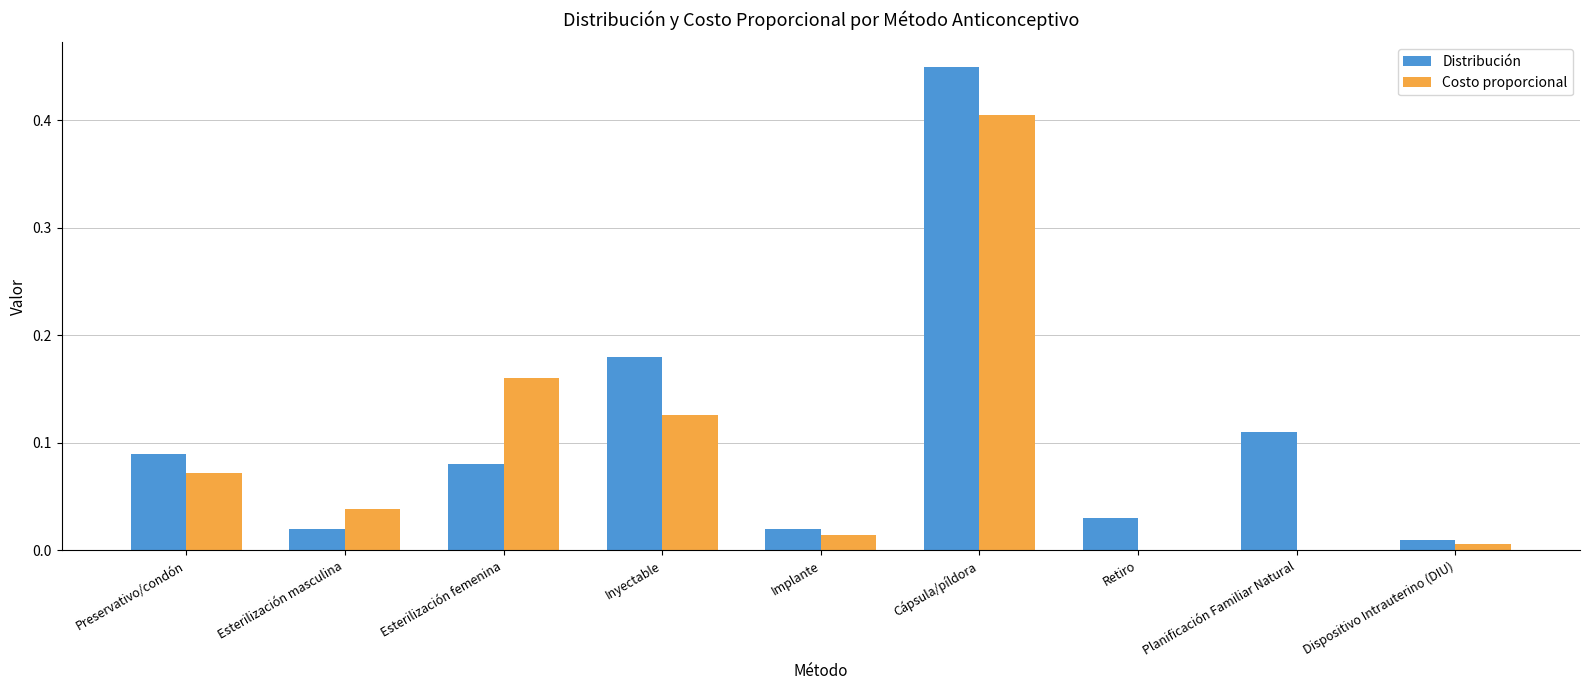

The Costo proporcional series shows 0.2 at Planificación Familiar Natural. True or false?

False